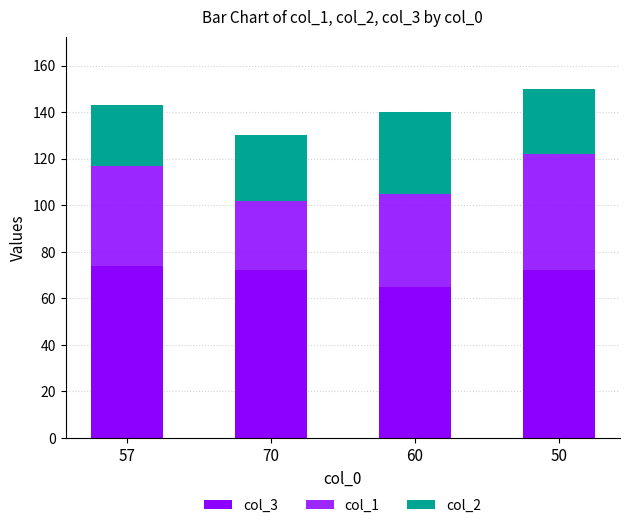

The value of col_2 at 57 is 9. True or false?

False